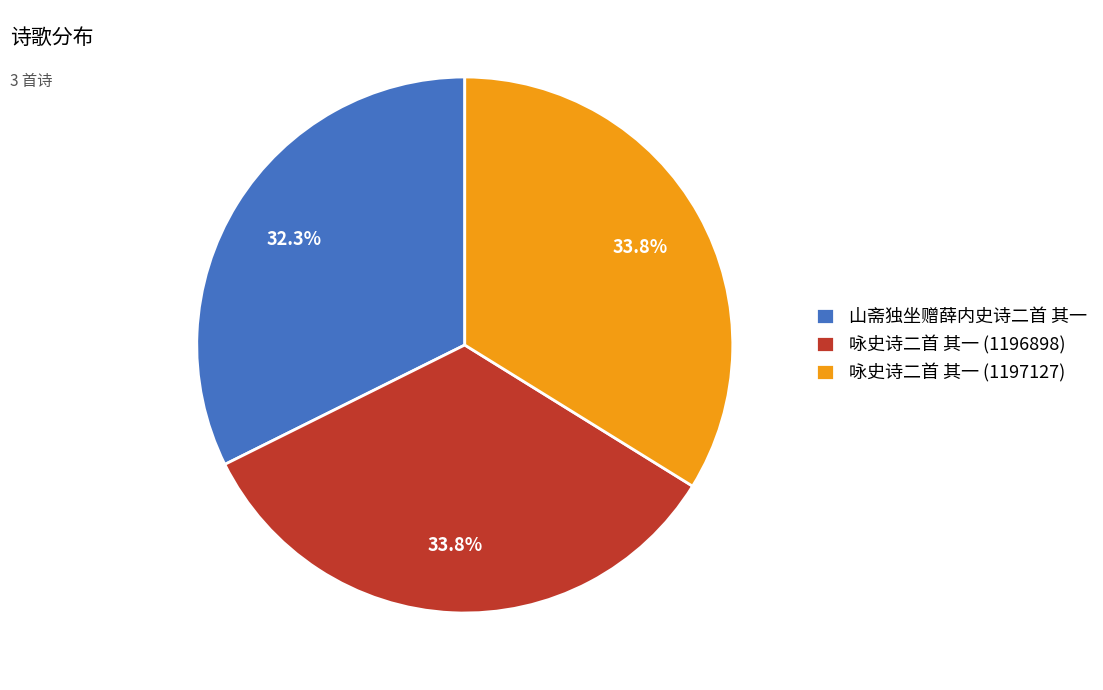

The 咏史诗二首 其一 (1197127) slice represents 34% of the pie. True or false?

True